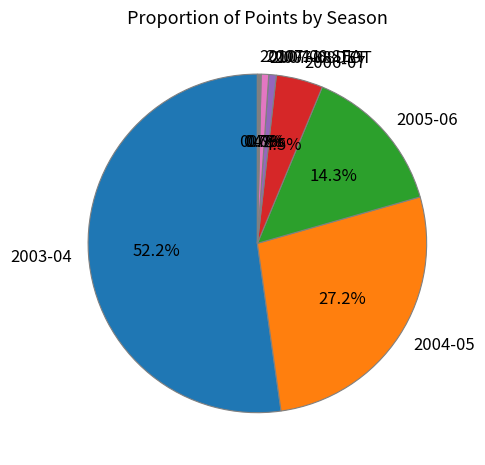

To the nearest percent, what is the average slice percentage?

12%